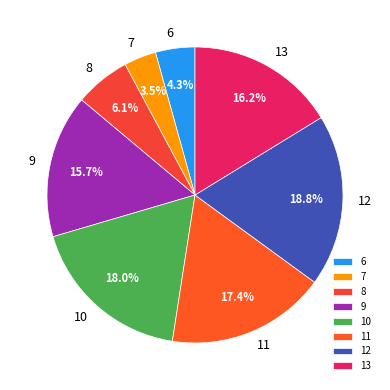

What is the largest slice in the pie chart?

12